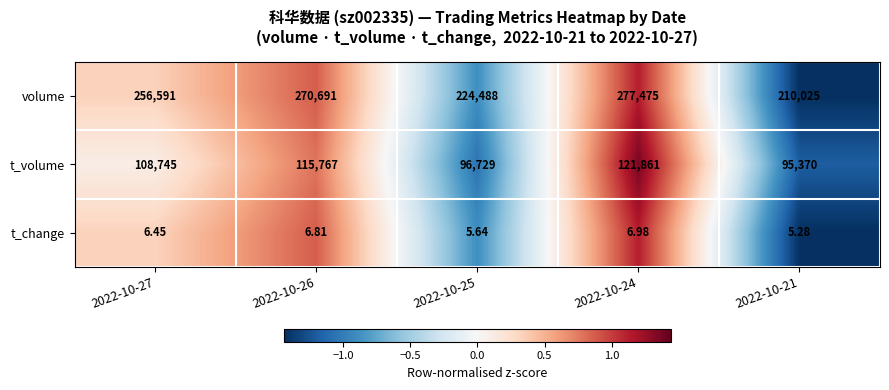

At 2022-10-27, list the series in order from largest to smallest.

volume, t_volume, t_change